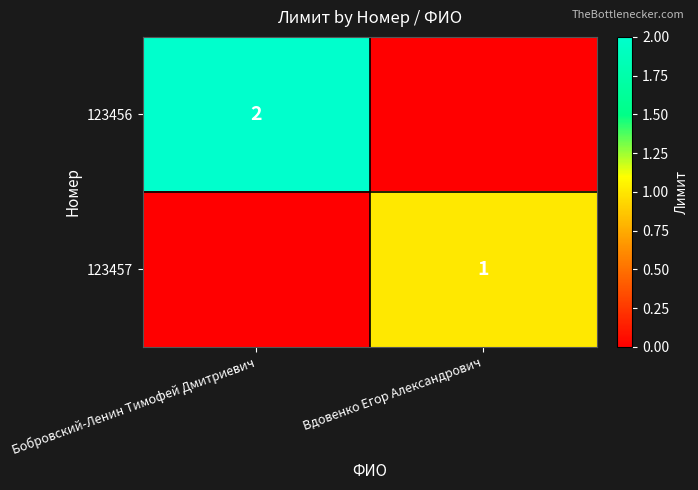

Between Вдовенко Егор Александрович and Бобровский-Ленин Тимофей Дмитриевич, which is larger?

Бобровский-Ленин Тимофей Дмитриевич